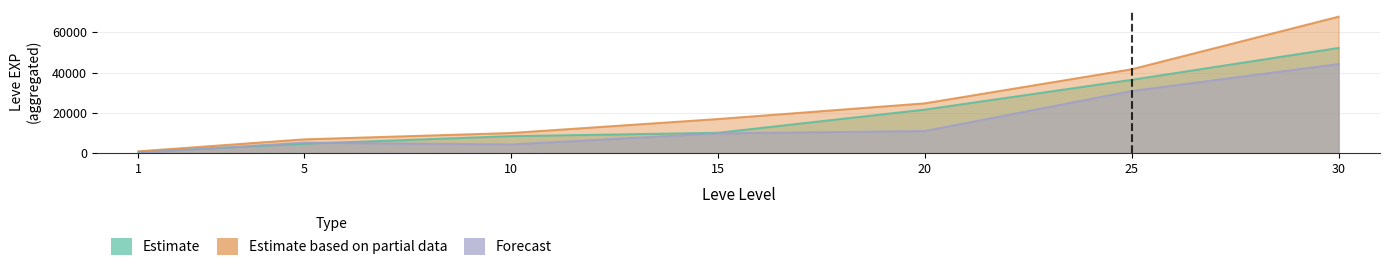

How many values in the Estimate series are below 10100?

3